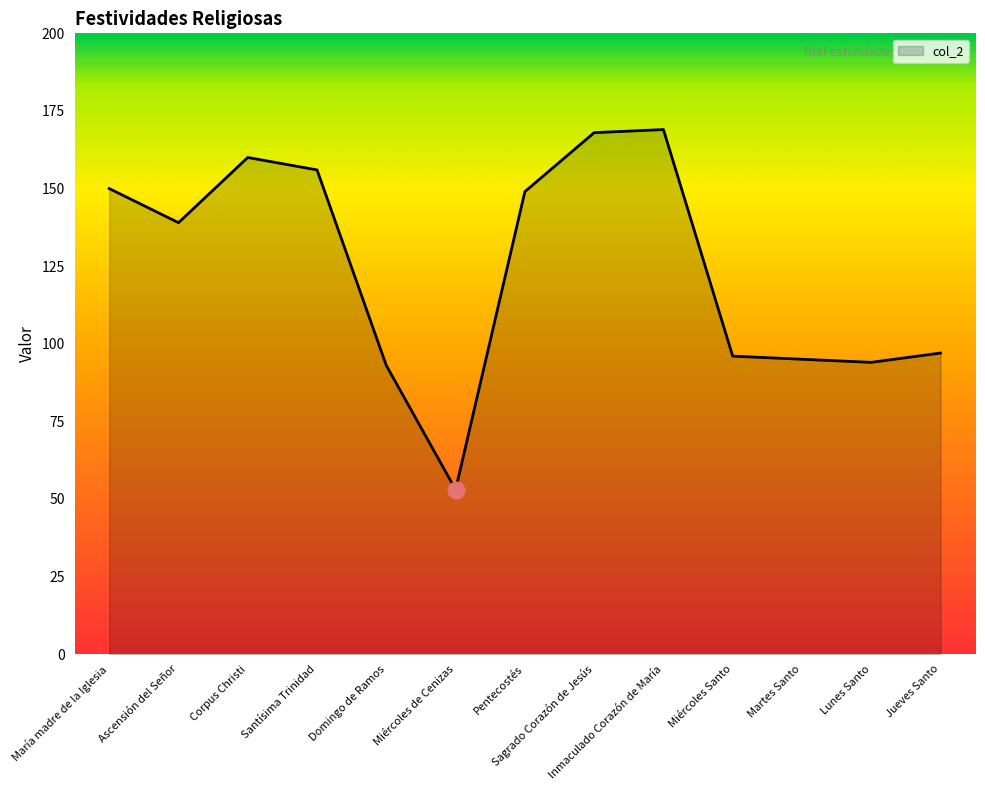

What is the change in value from María madre de la Iglesia to Miércoles Santo?

-54